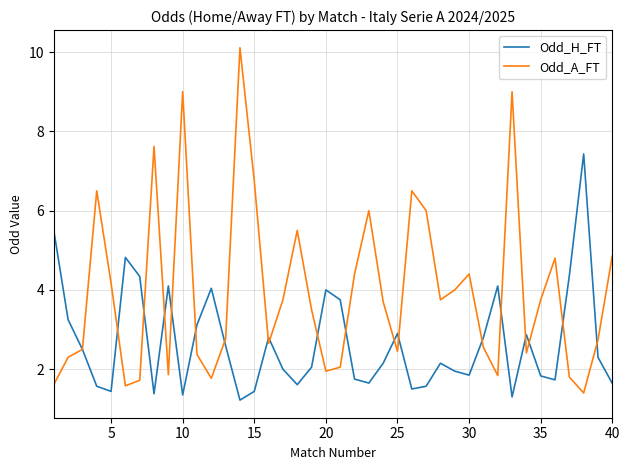

What are all the series names shown in the legend?

Odd_H_FT, Odd_A_FT